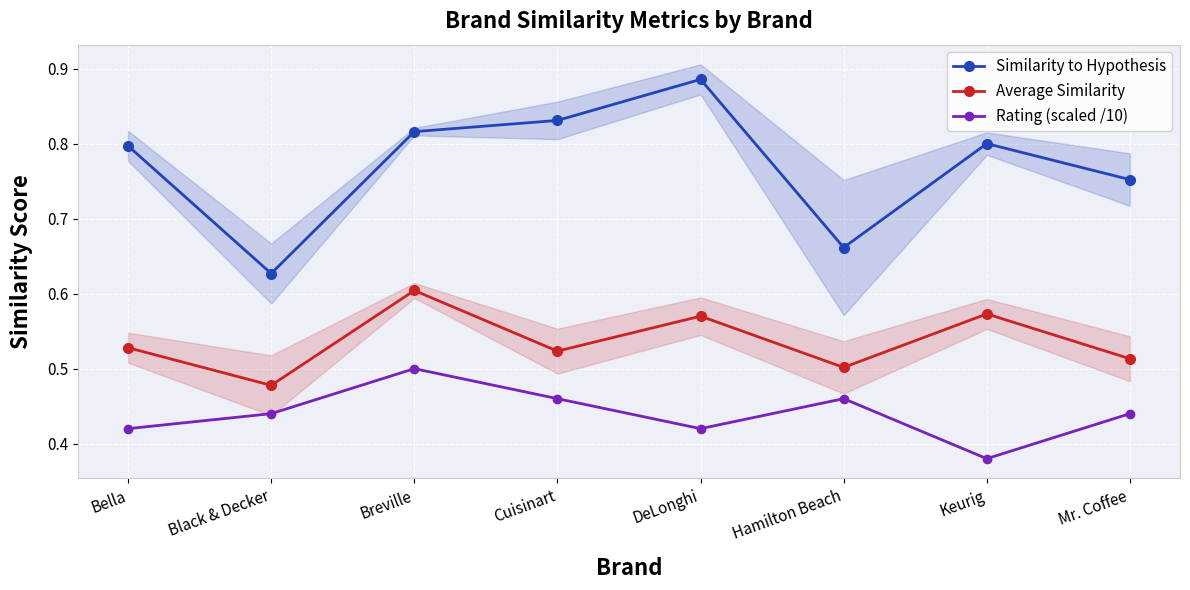

Read the Similarity to Hypothesis value at Keurig.

0.8